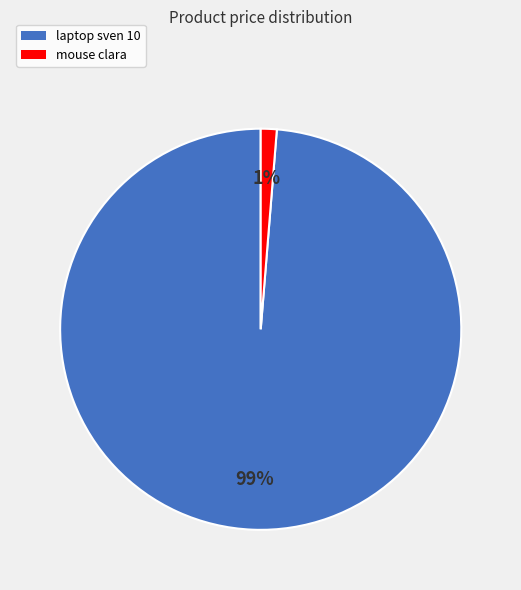

Is the sum of mouse clara and laptop sven 10 greater than half?

Yes